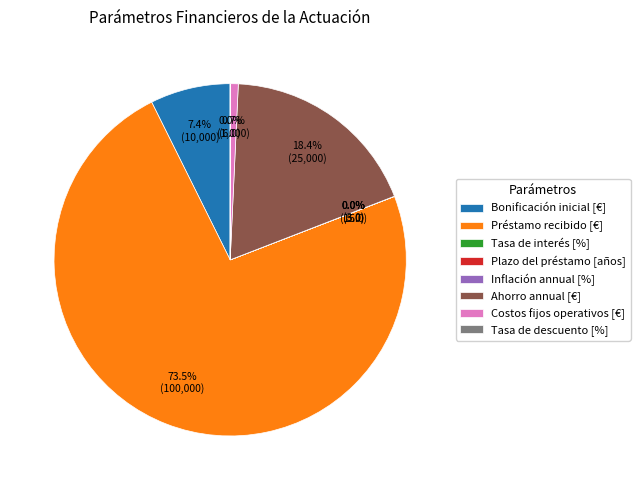

Which slice is the largest?

Préstamo recibido [€]